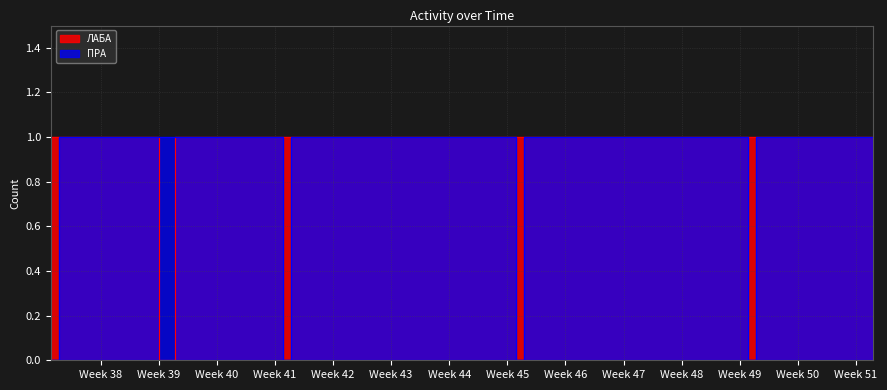

In ПРА, how many points are lower than both neighbors (excluding endpoints)?

3